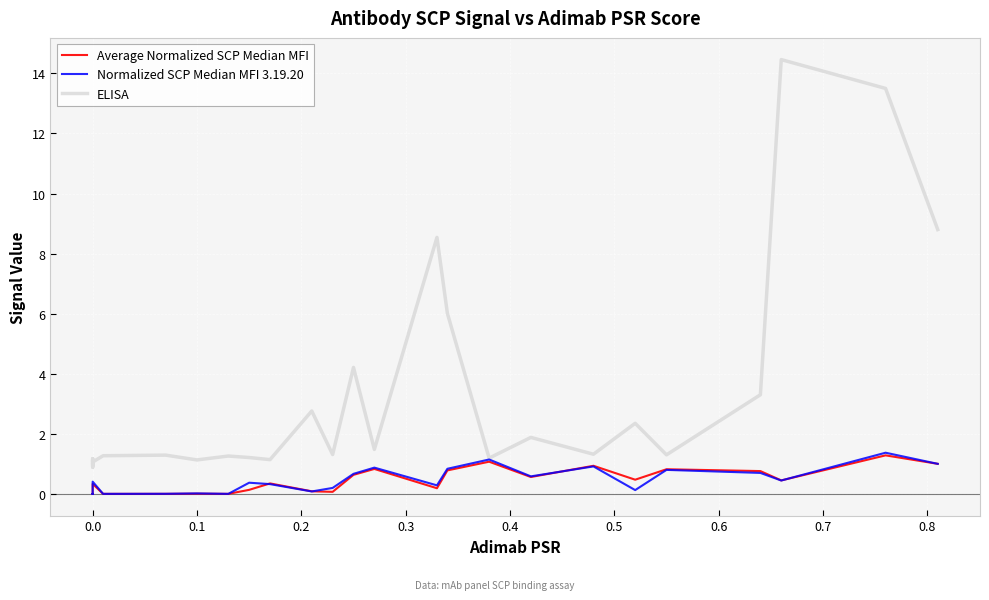

What are all the series names shown in the legend?

Average Normalized SCP Median MFI, Normalized SCP Median MFI 3.19.20, ELISA